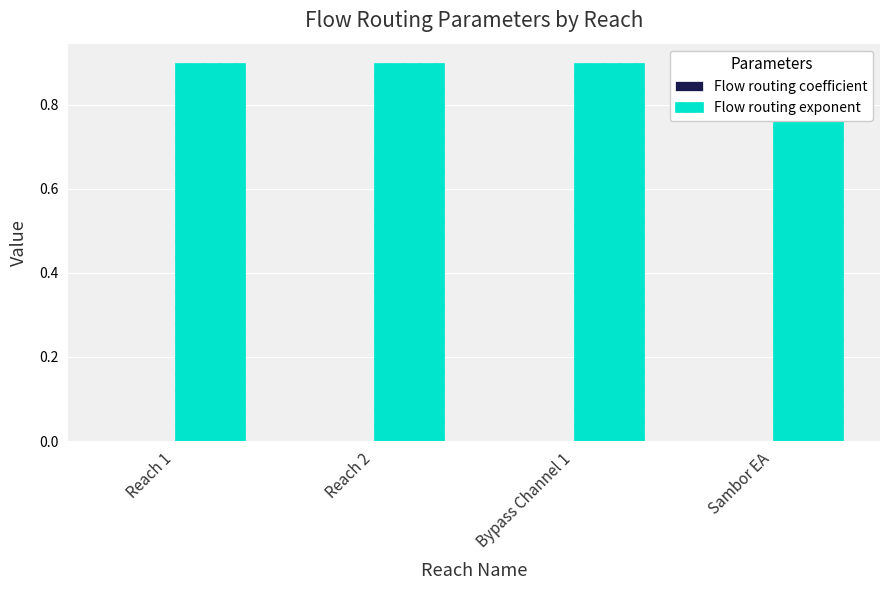

Which series has the widest spread of values?

Flow routing coefficient